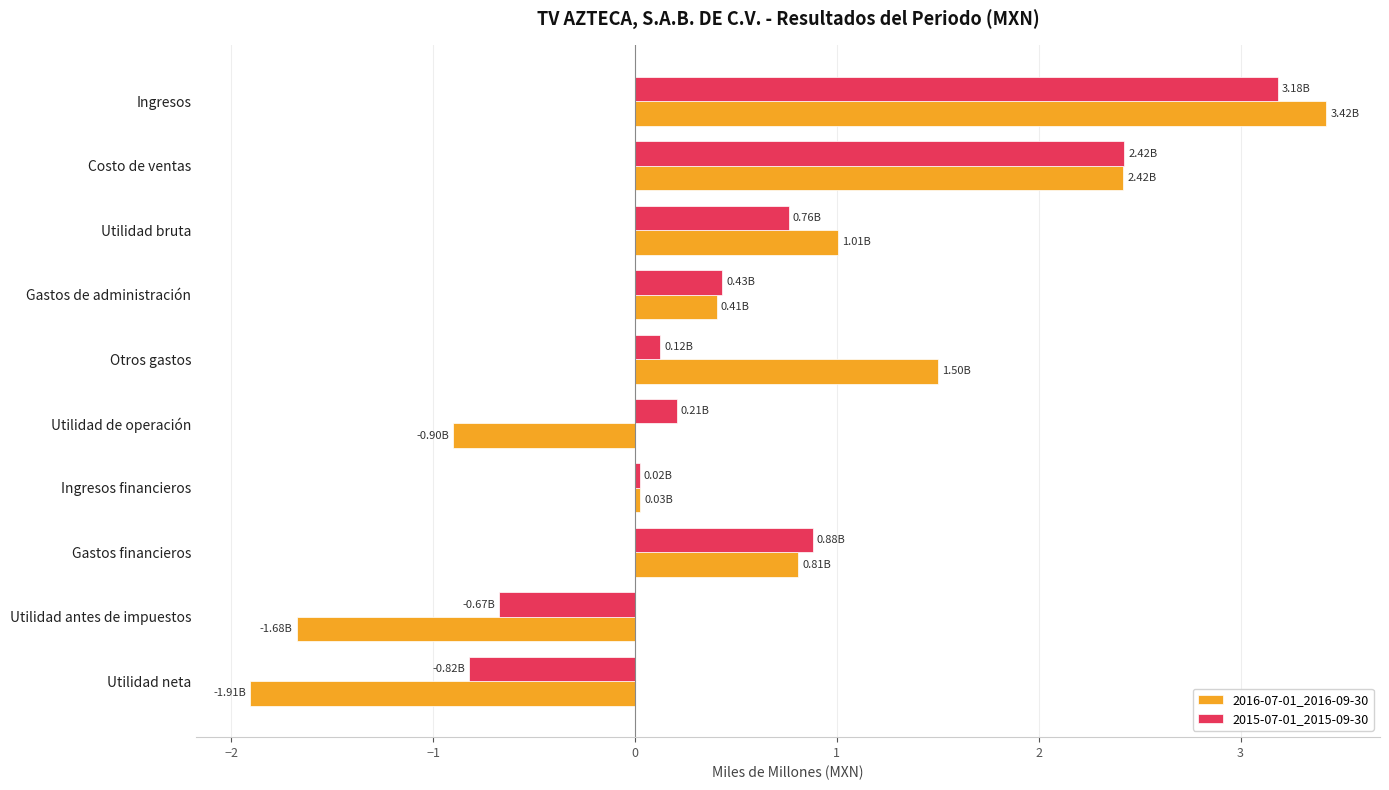

Rank the series at Utilidad bruta from lowest to highest value.

2015-07-01_2015-09-30, 2016-07-01_2016-09-30